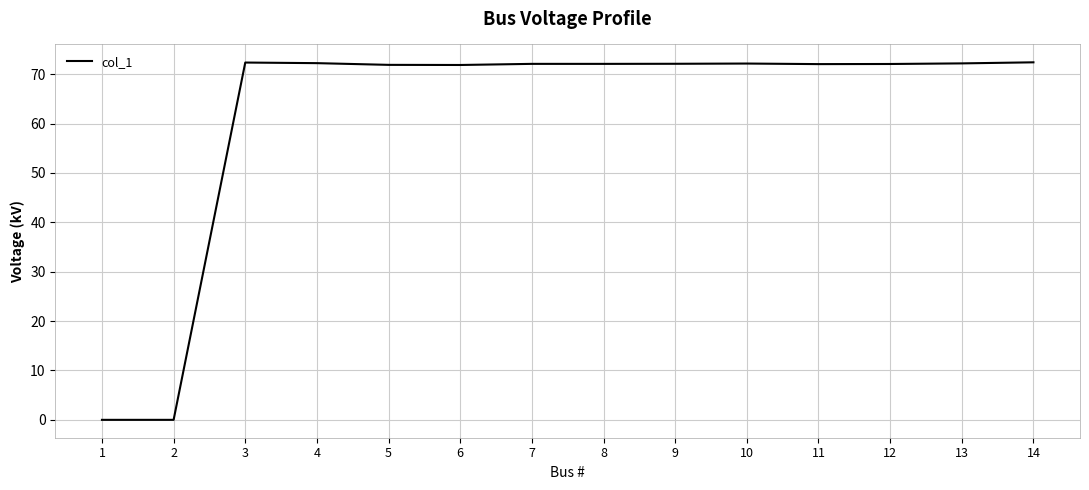

Which has a higher value, 9 or 2?

9